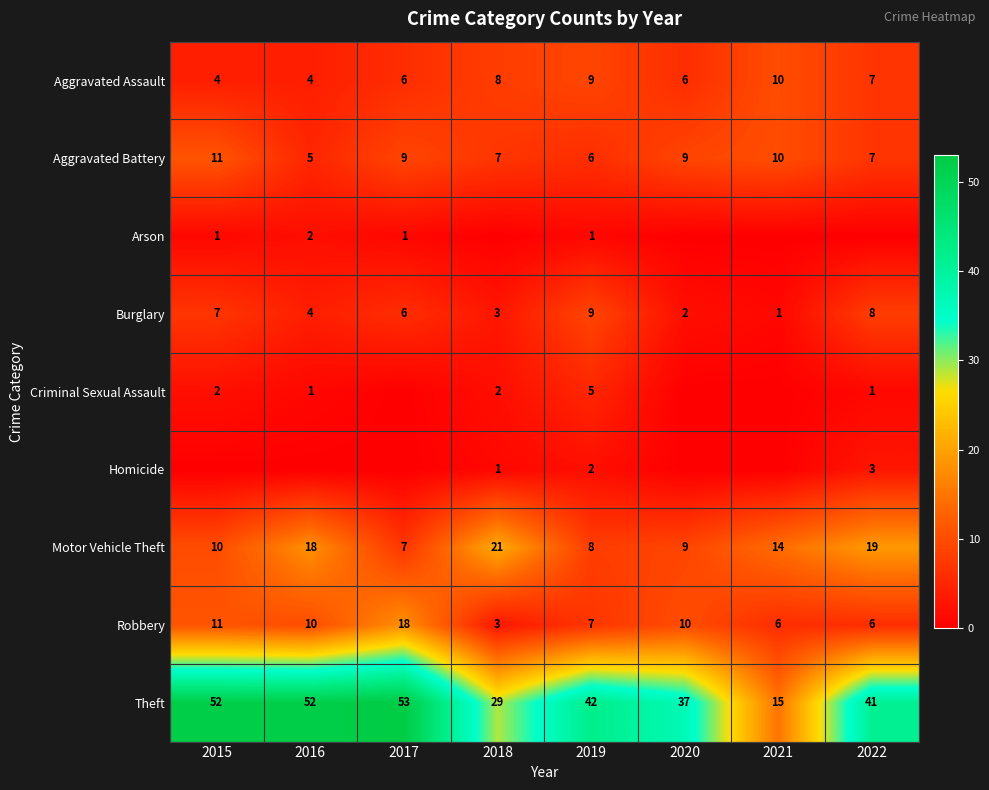

At how many categories does at least one series exceed 33?

6